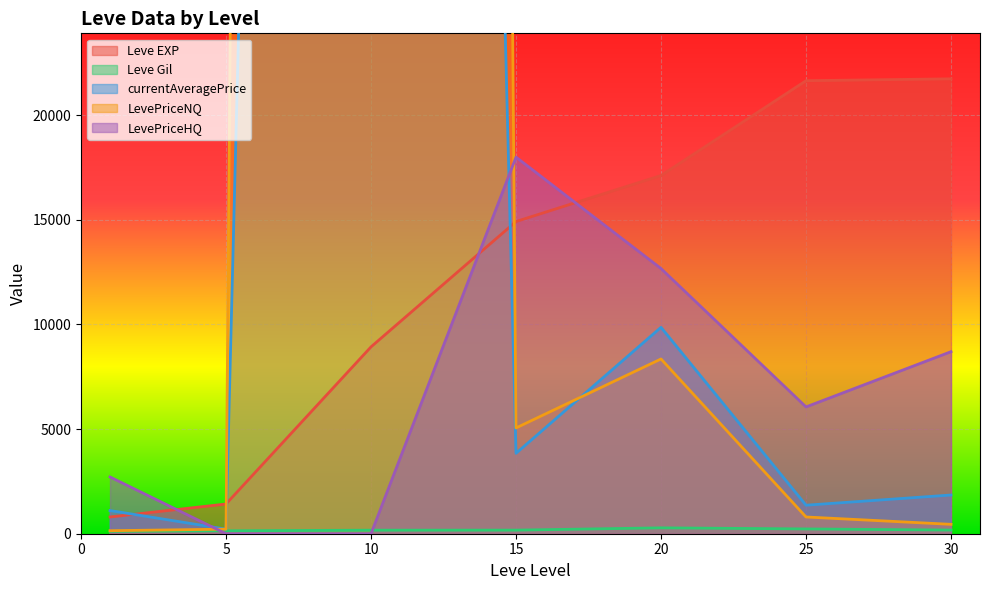

True or false: Leve EXP has more than 2 interior local peaks.

False